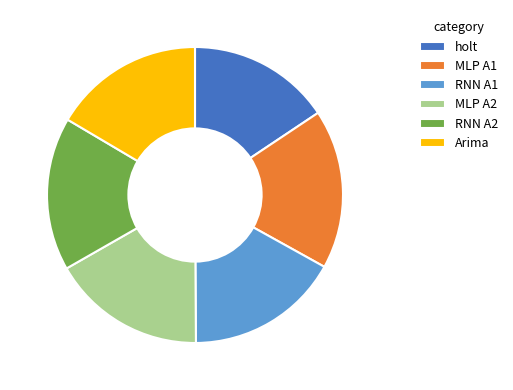

Which has a higher value, holt or RNN A2?

RNN A2